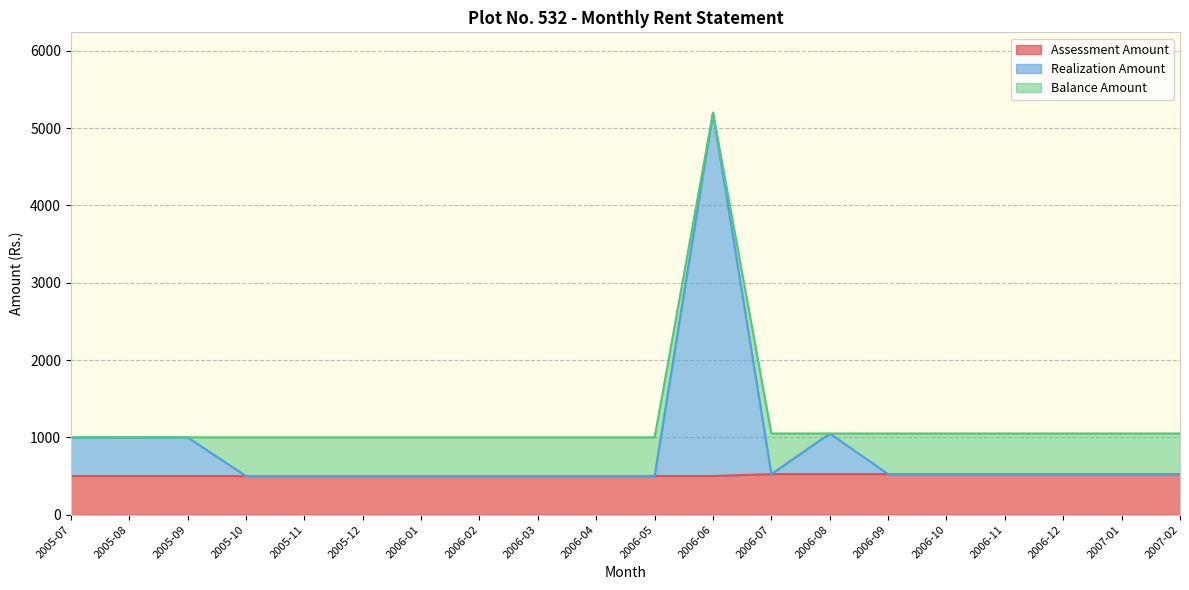

True or false: Assessment Amount has more than 2 points higher than both neighbors.

False